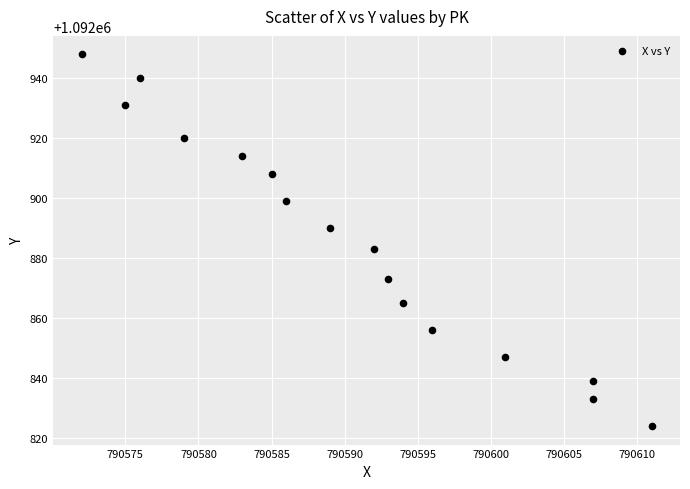

What is the range of Y values (max minus min)?

124